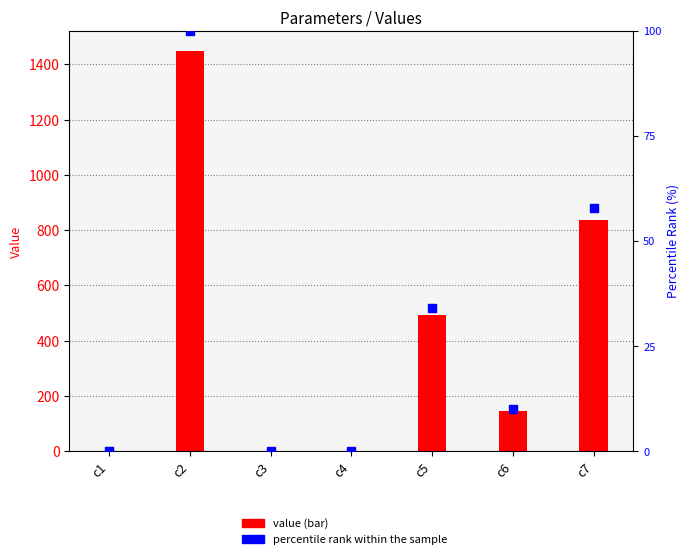

At how many categories does at least one series exceed 851?

1